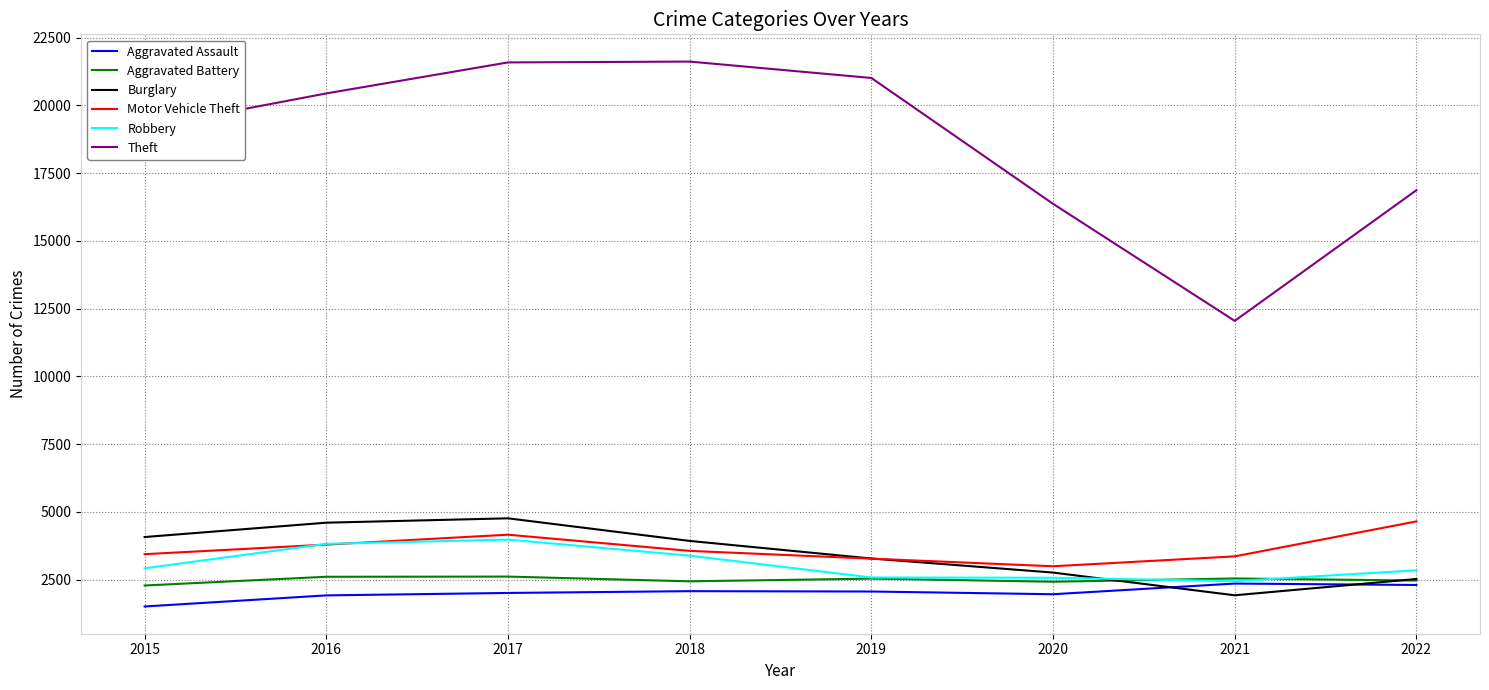

What is the smallest value displayed?

1511